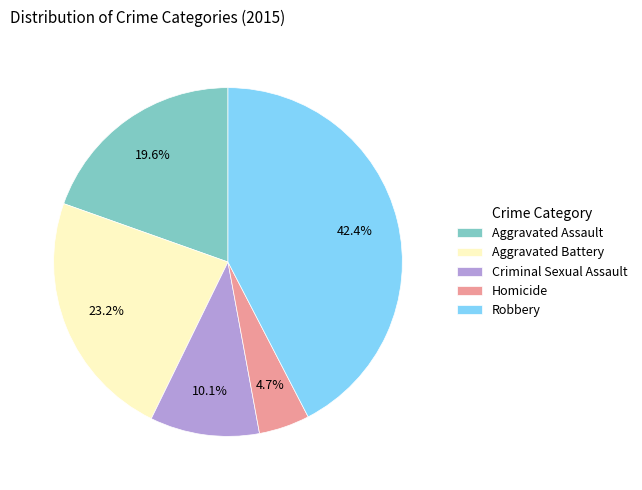

Rank the categories by value from lowest to highest.

Homicide, Criminal Sexual Assault, Aggravated Assault, Aggravated Battery, Robbery